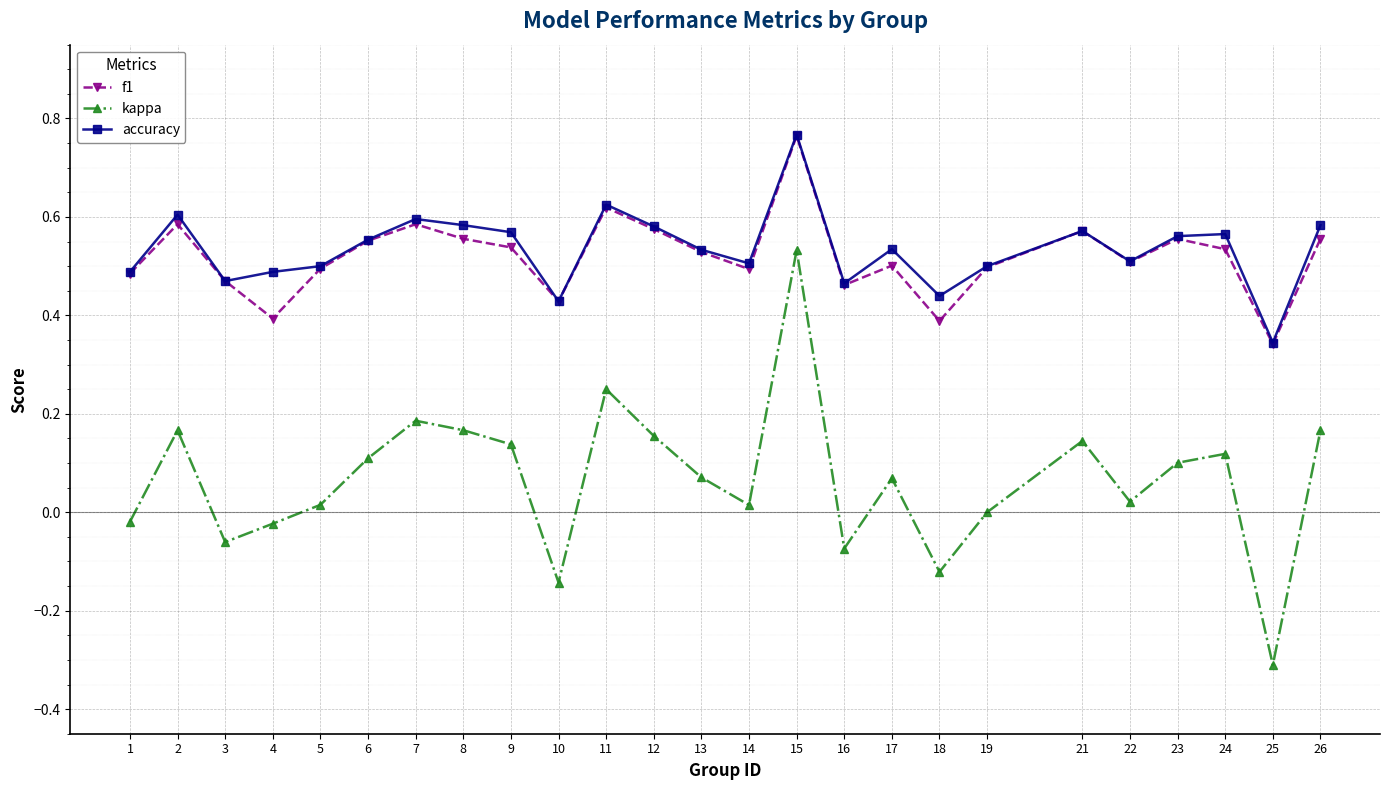

The value of f1 at 22 is 0.7. True or false?

False